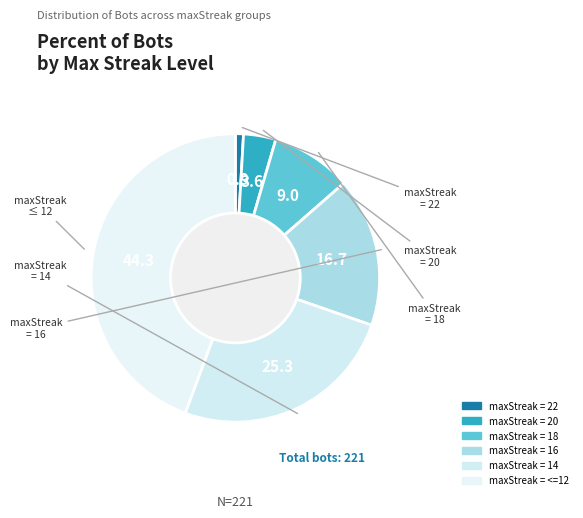

What is the smallest slice in the pie chart?

22